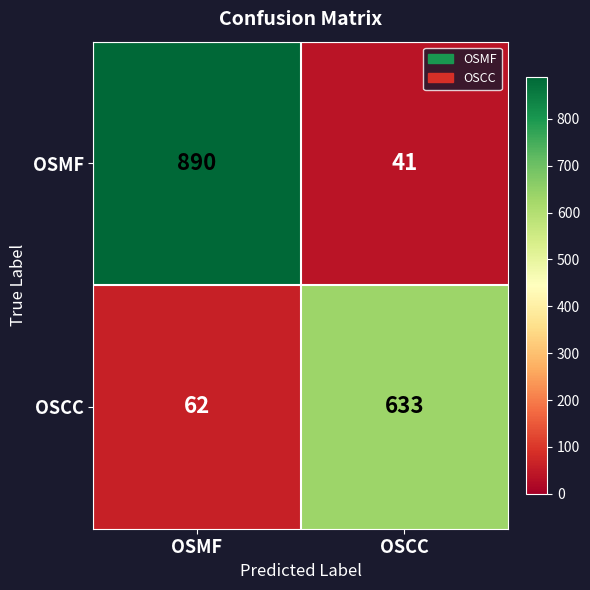

At which category does the chart reach its peak across all series?

OSMF